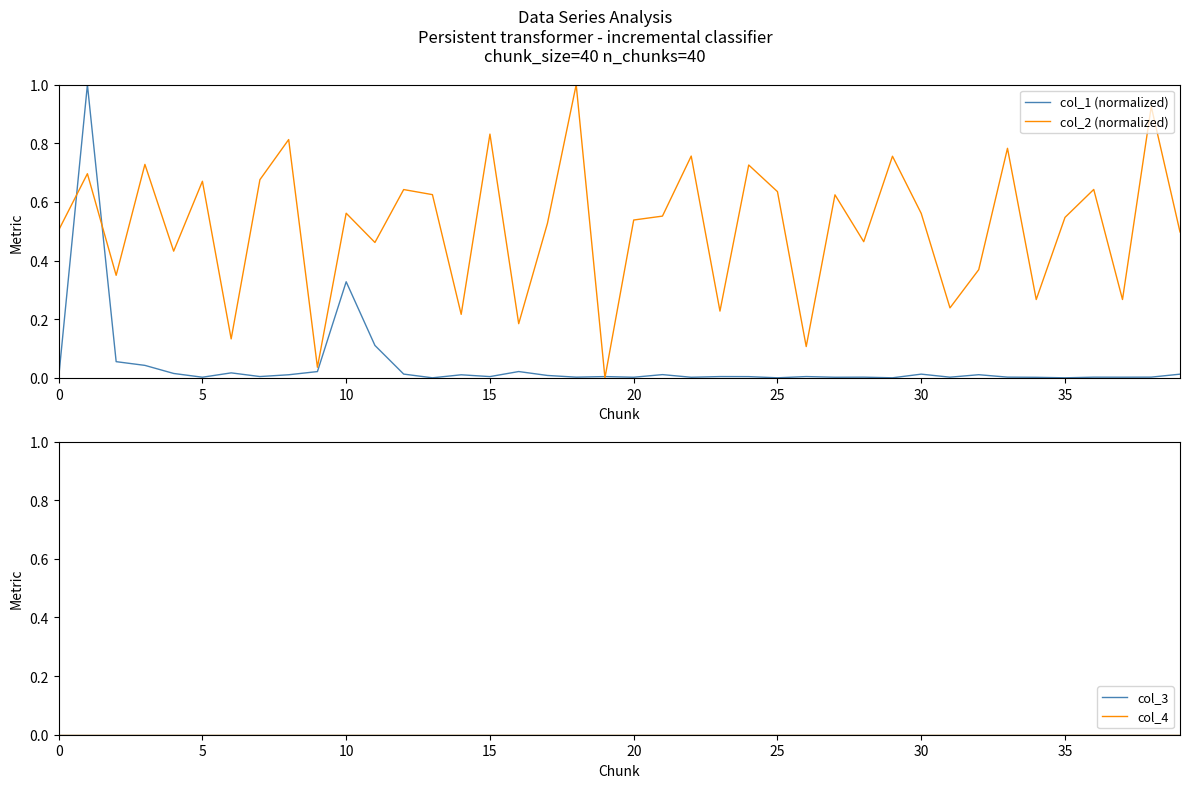

The col_1 (normalized) series shows 0.0 at 5. True or false?

True